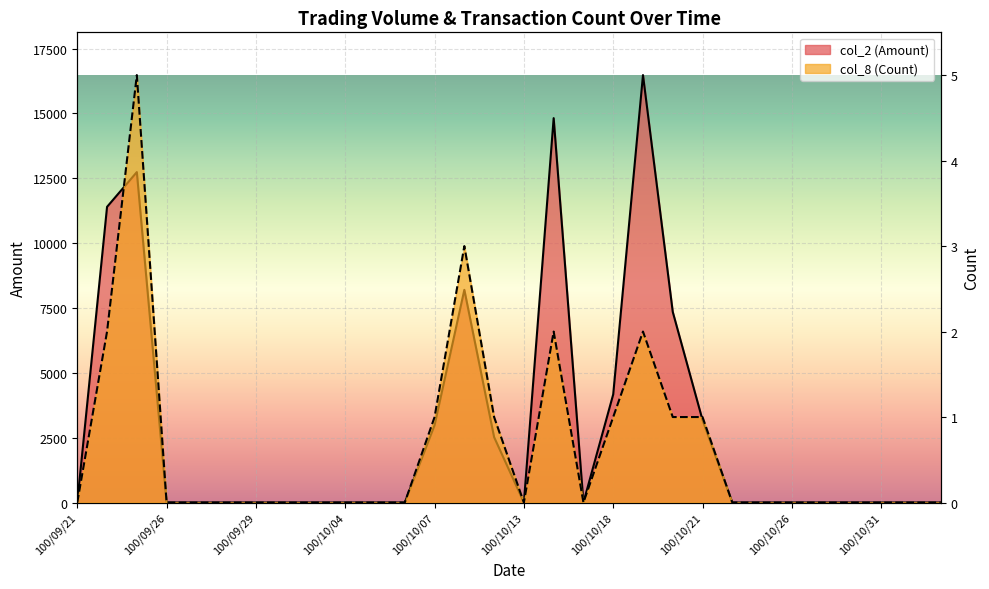

True or false: col_8 (Count) has a value of 3 at 100/10/26.

False